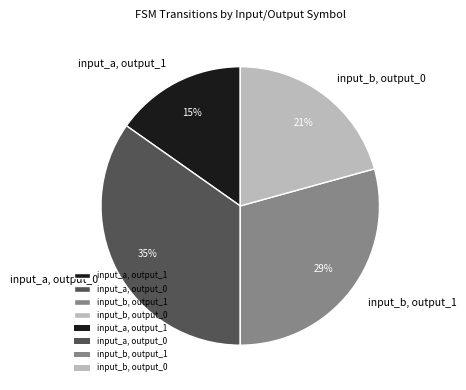

Which has a higher value, input_b, output_0 or input_b, output_1?

input_b, output_1